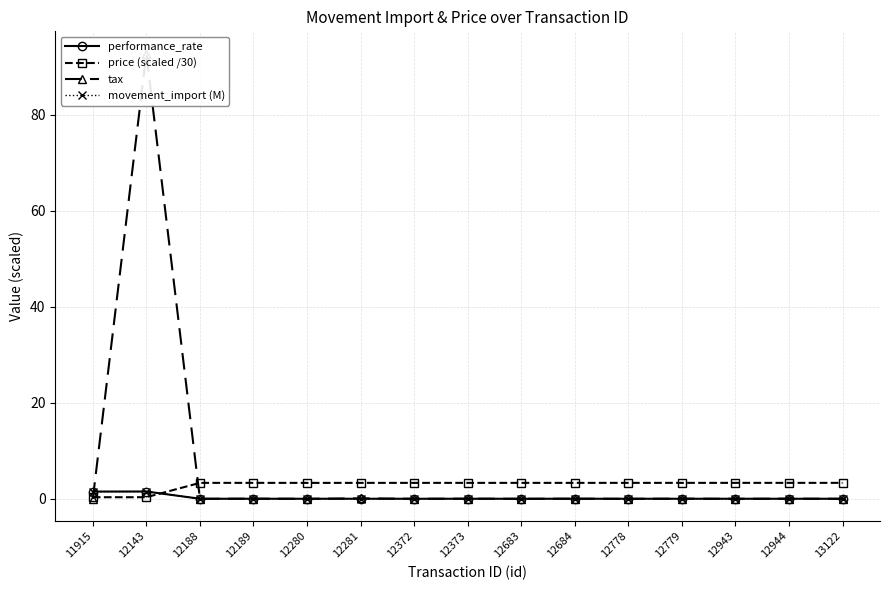

True or false: performance_rate and tax cross at least once.

True